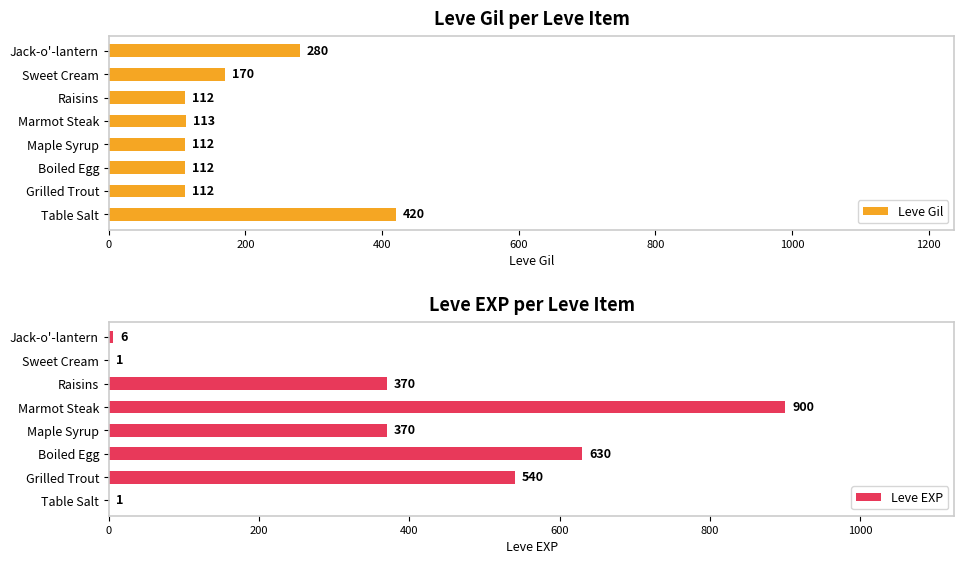

The Leve Gil series shows 74 at Grilled Trout. True or false?

False